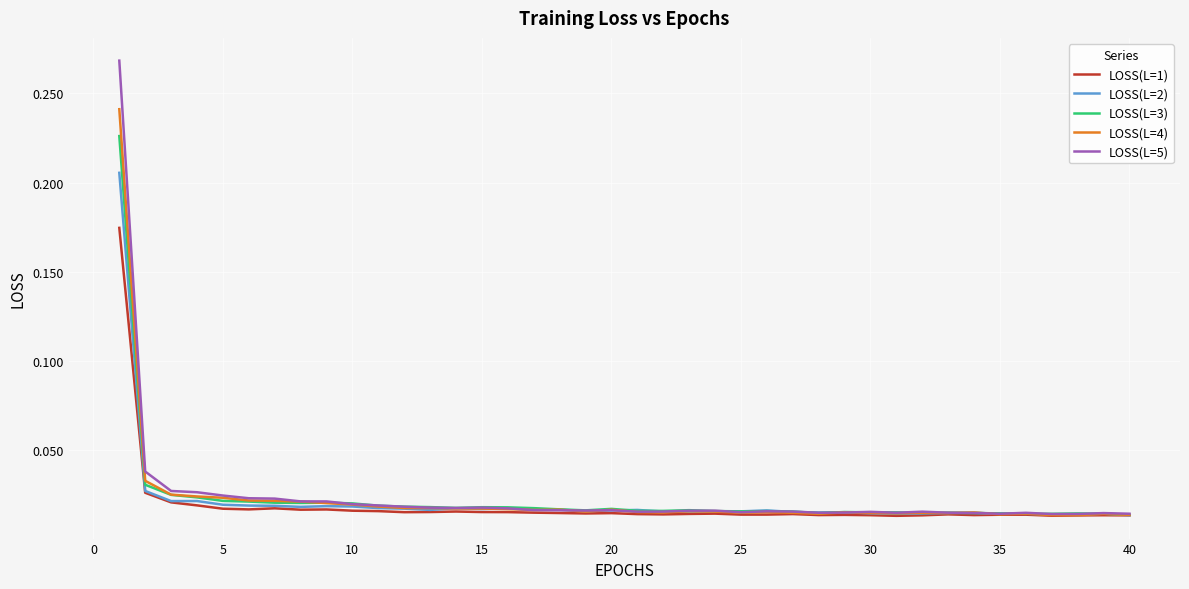

Rank the series by their maximum value, from lowest to highest.

LOSS(L=1), LOSS(L=2), LOSS(L=3), LOSS(L=4), LOSS(L=5)